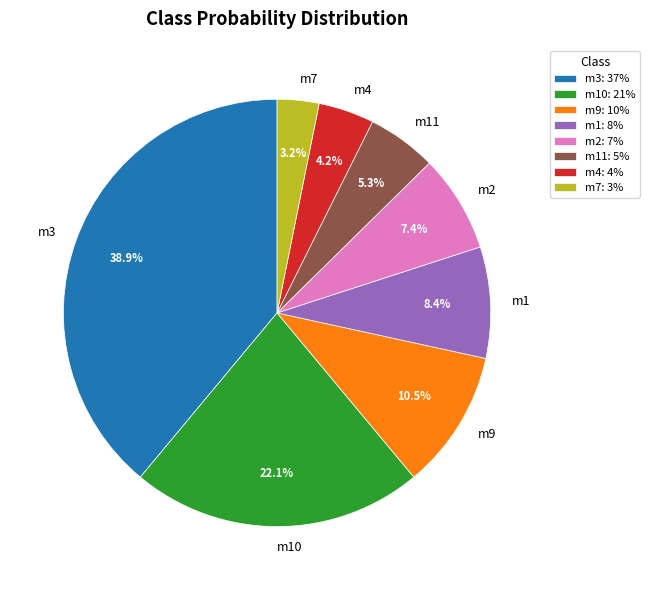

How many slices are in this pie chart?

8